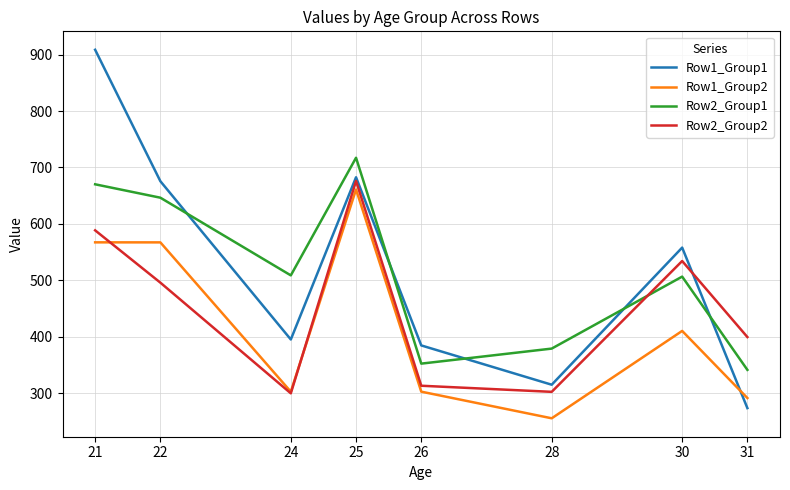

The value of Row2_Group2 at 25 is 376.2. True or false?

False